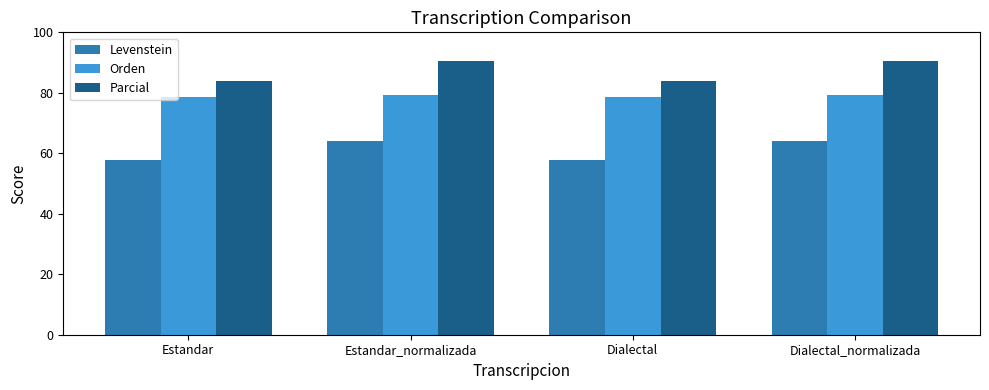

What is the label of the 2nd bar from the right?

Dialectal